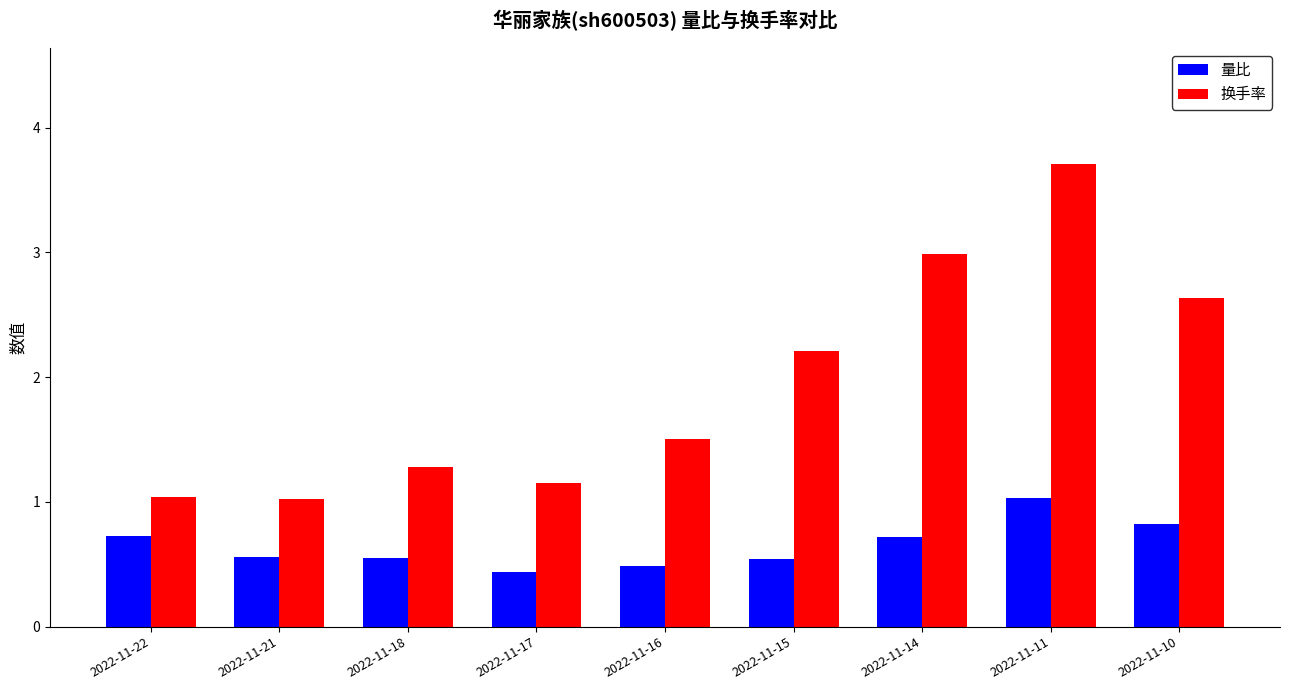

Read the 换手率 value at 2022-11-18.

1.3